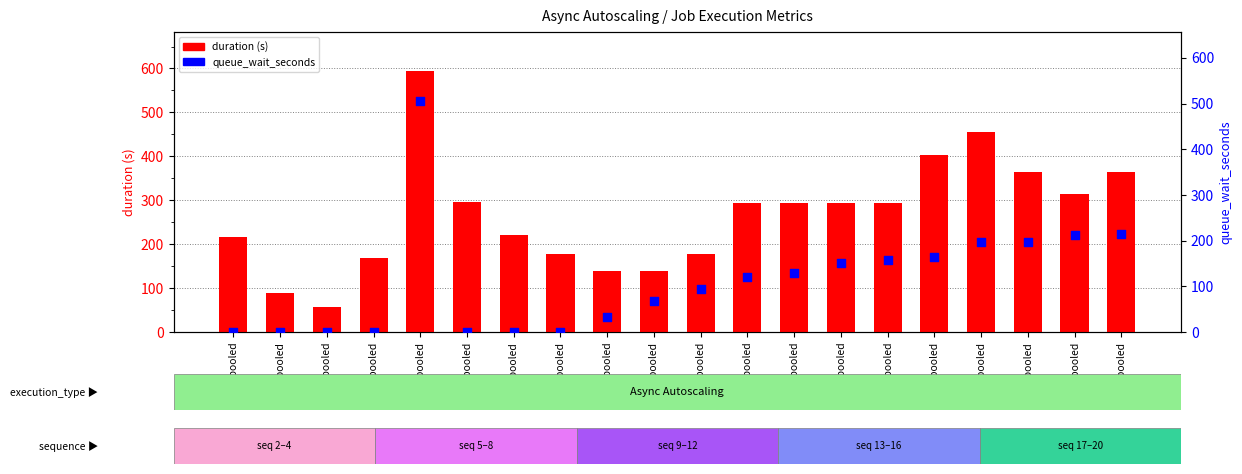

What are all the series names shown in the legend?

duration (s), queue_wait_seconds